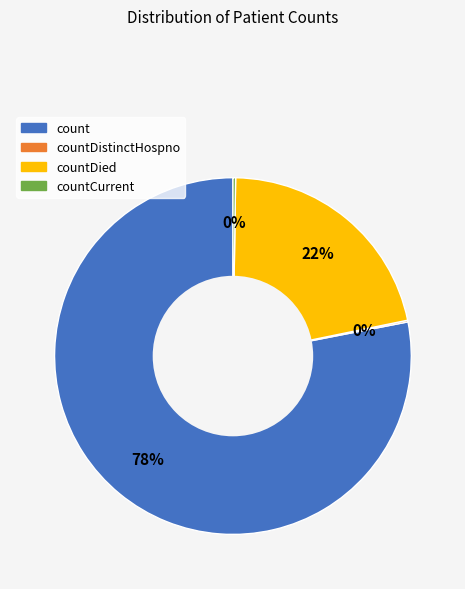

Is there any slice that represents more than half of the pie?

Yes